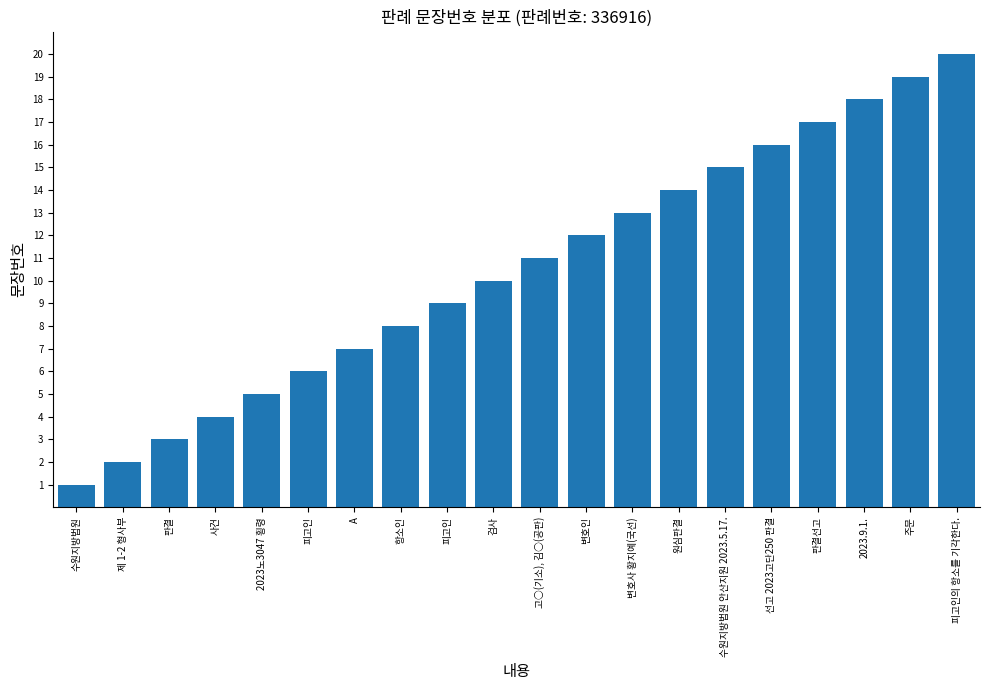

What is the minimum value shown in the chart?

1